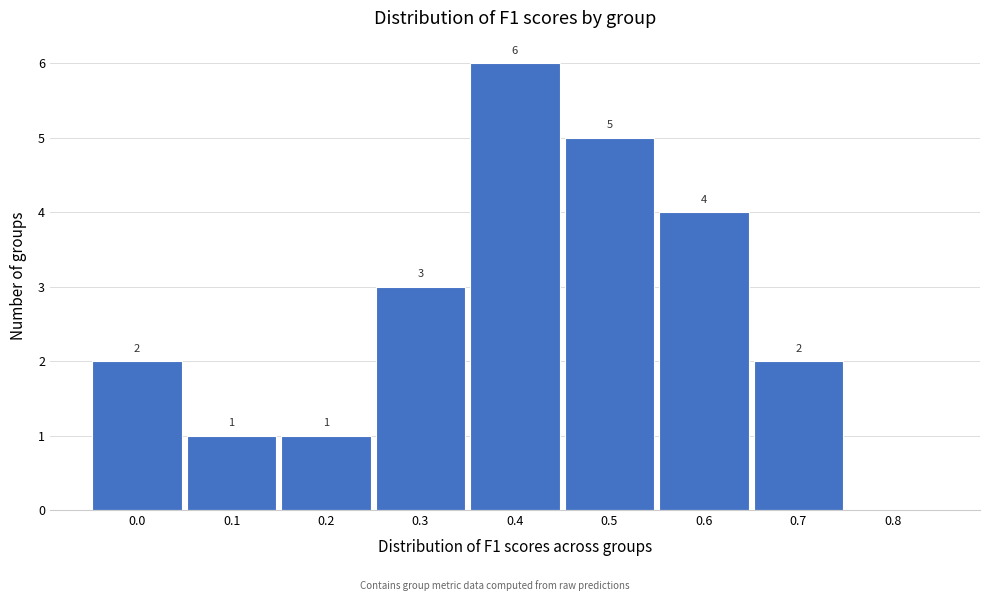

Reading left to right, what are all the values shown in this chart?

0.0=2	0.1=1	0.2=1	0.3=3	0.4=6	0.5=5	0.6=4	0.7=2	0.8=0